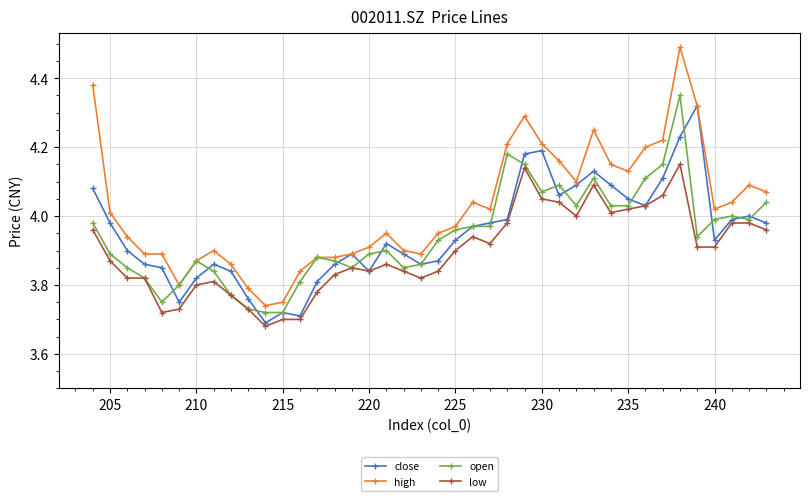

What are all the series names shown in the legend?

close, high, open, low